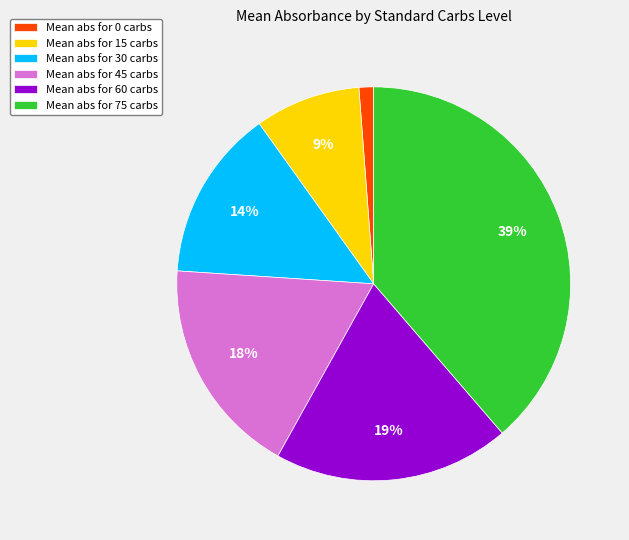

Is there any slice that represents more than half of the pie?

No